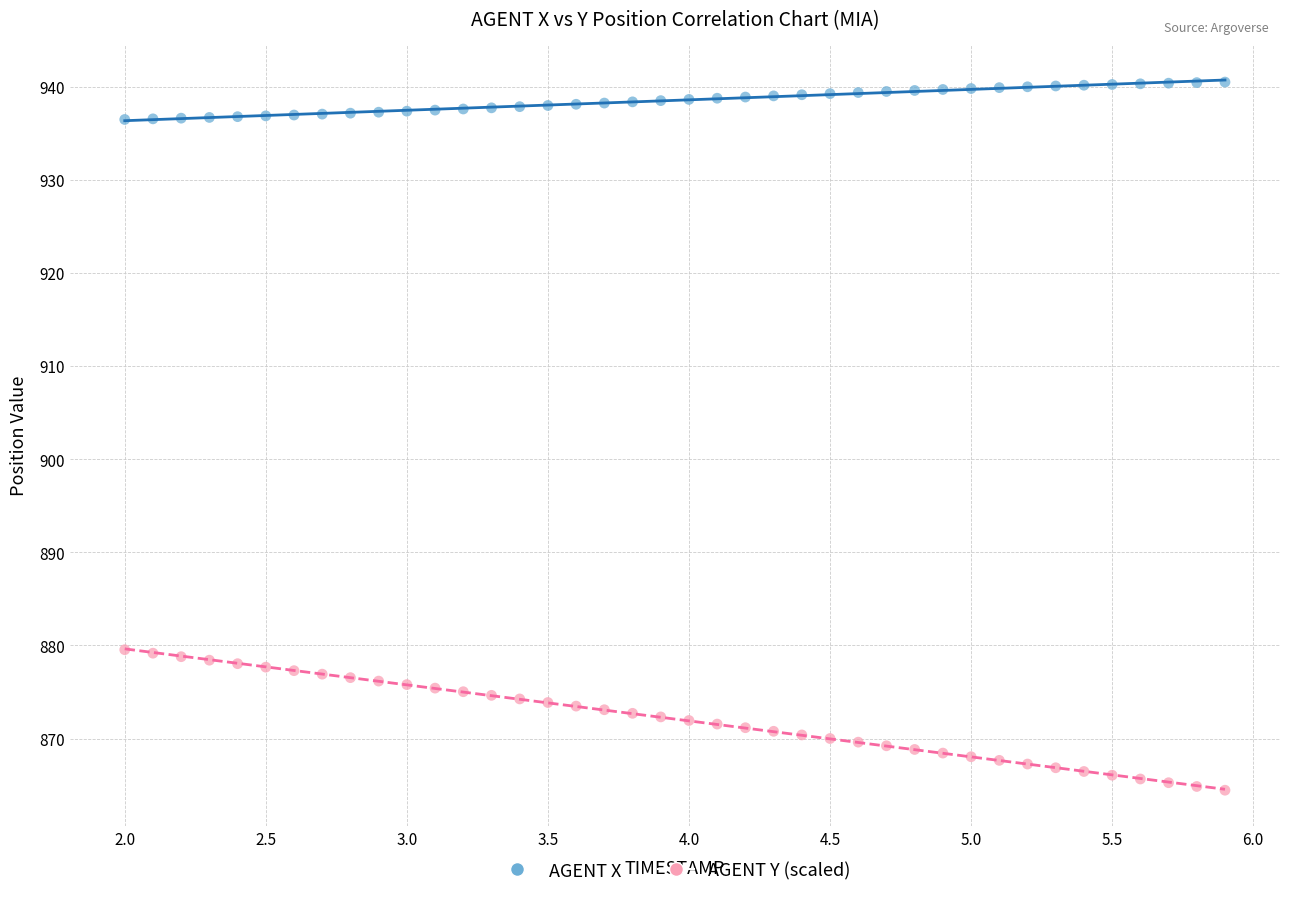

Which series contains the lowest Y value?

AGENT Y (scaled)